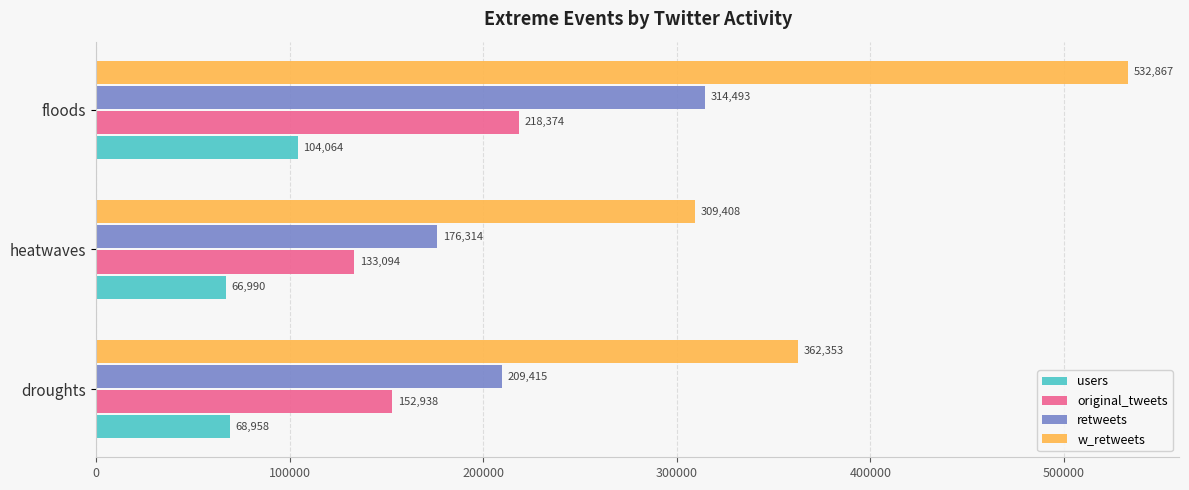

Which series changed the most between droughts and floods?

w_retweets